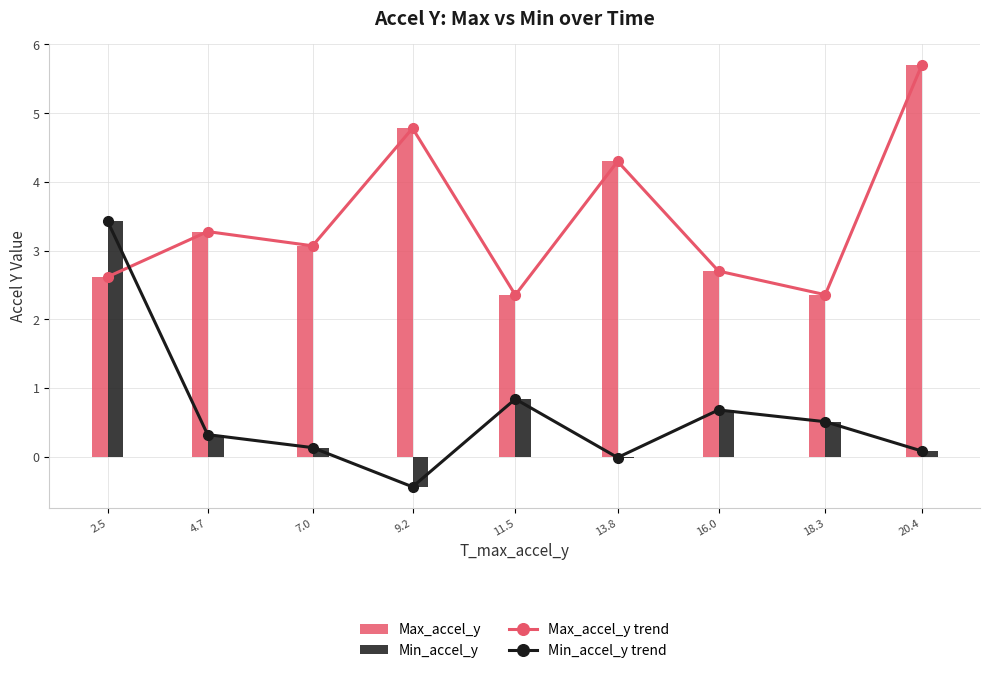

How many values in Min_accel_y are above zero?

7